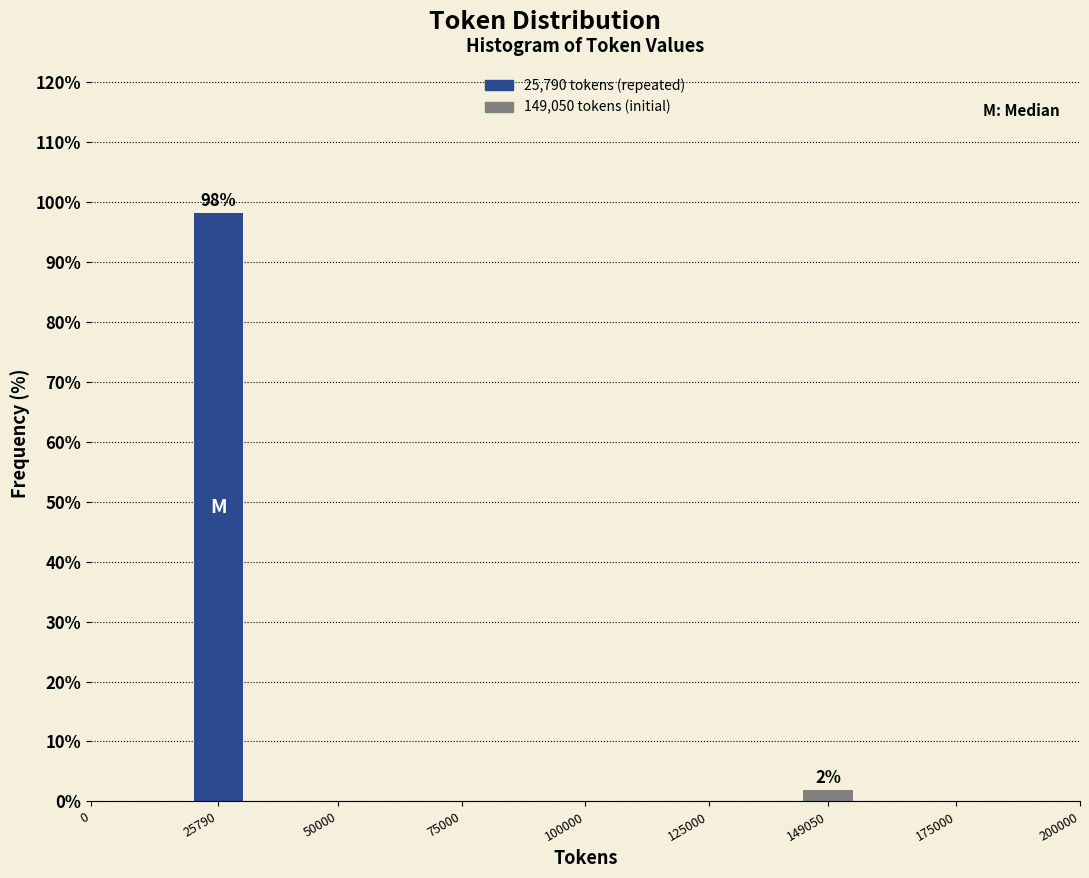

What is the sum of the values at 149050 and 25790?

100.0